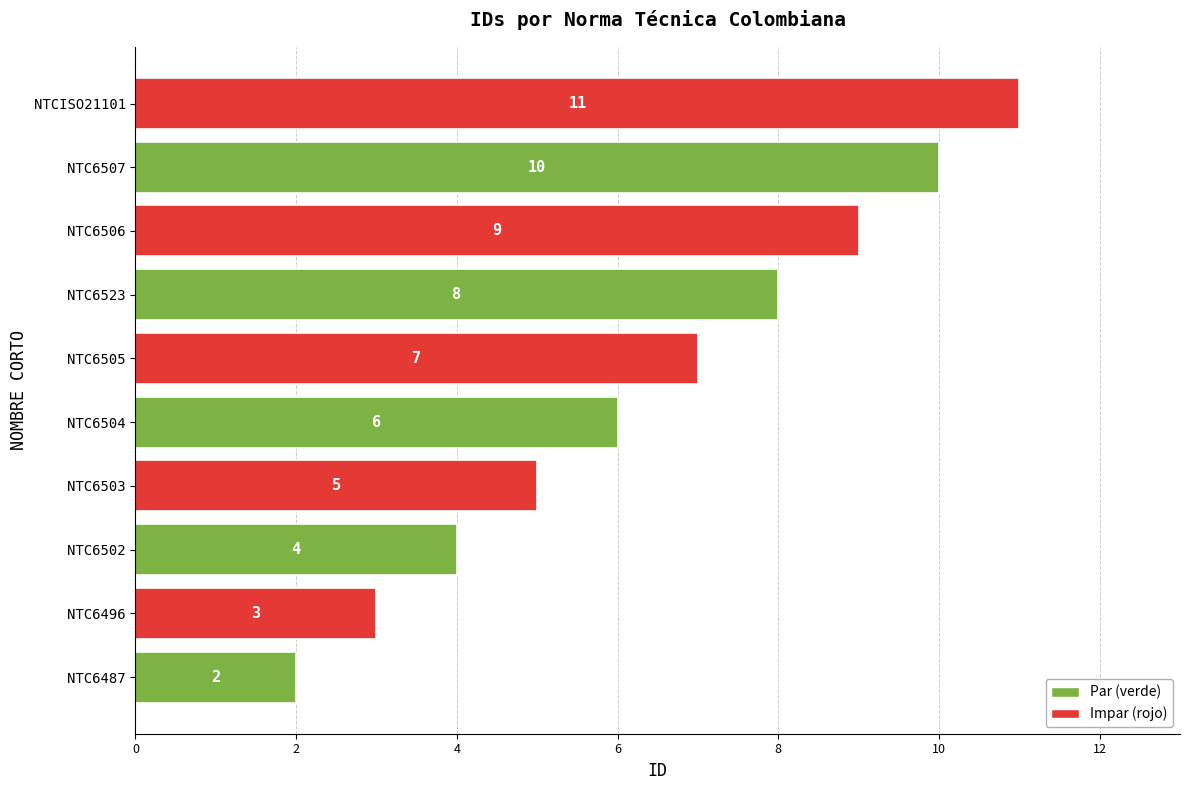

How many bars are there in total?

10